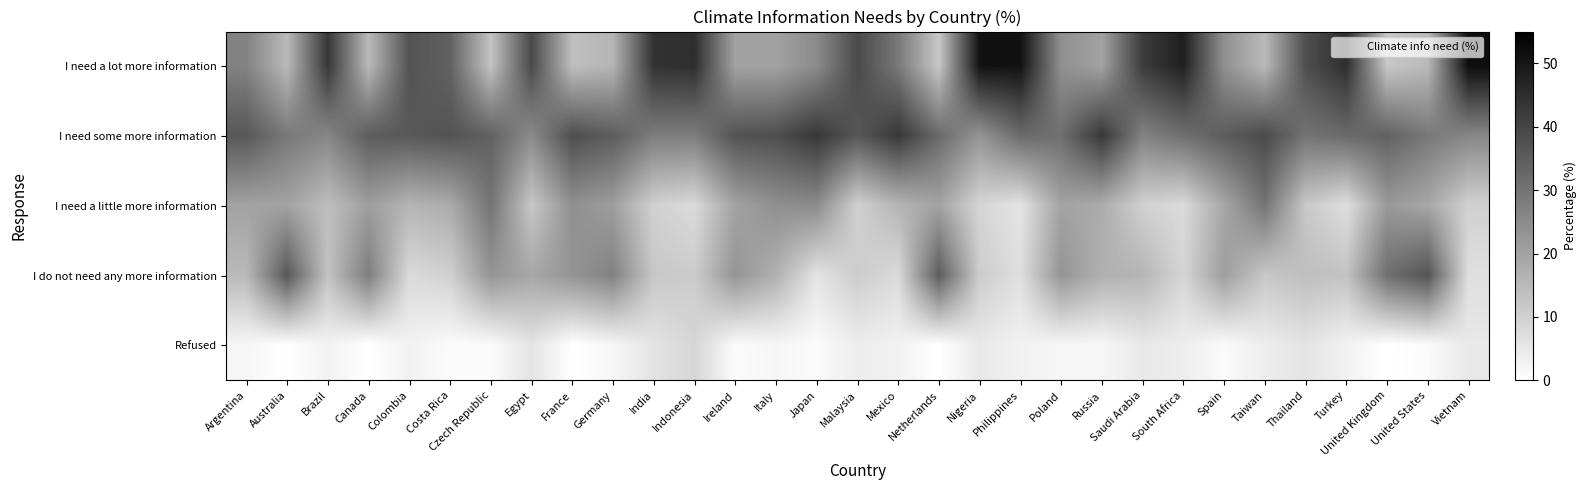

Rank the series by their maximum value, from lowest to highest.

Refused, I need a little more information, I do not need any more information, I need some more information, I need a lot more information